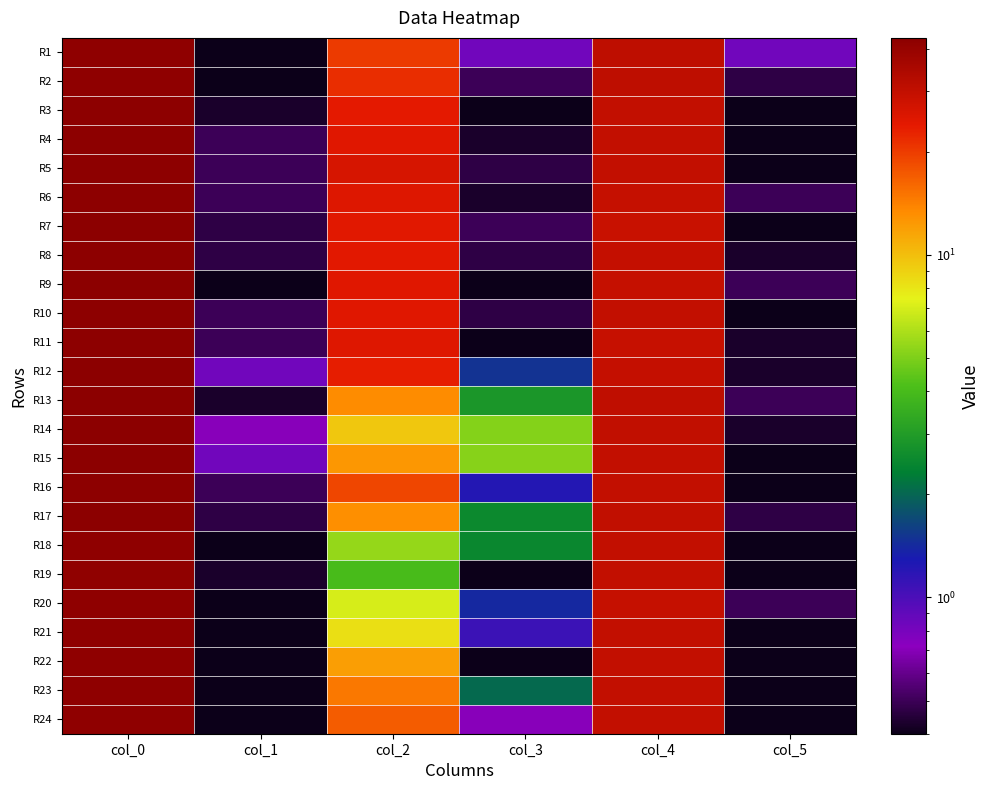

Rank the series by their maximum value, from lowest to highest.

R19, R1, R2, R18, R20, R21, R22, R23, R24, R3, R8, R4, R5, R6, R10, R11, R16, R7, R17, R12, R13, R15, R9, R14